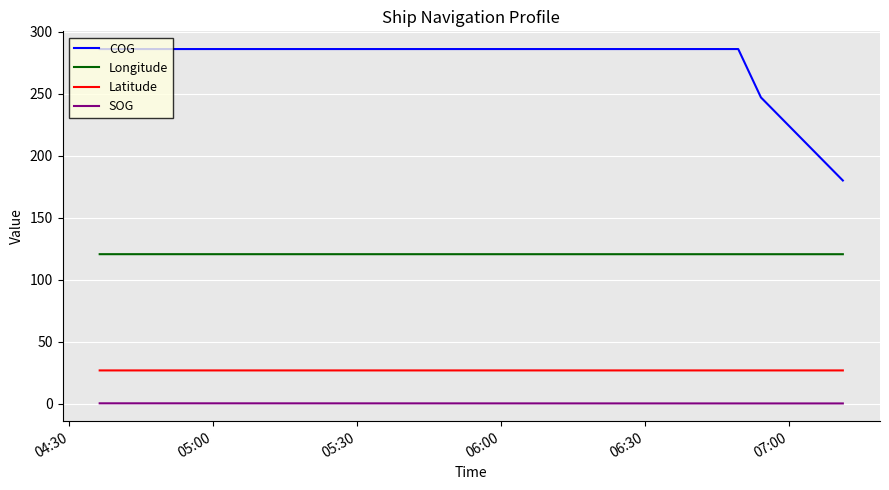

True or false: COG and Longitude intersect in this chart.

False